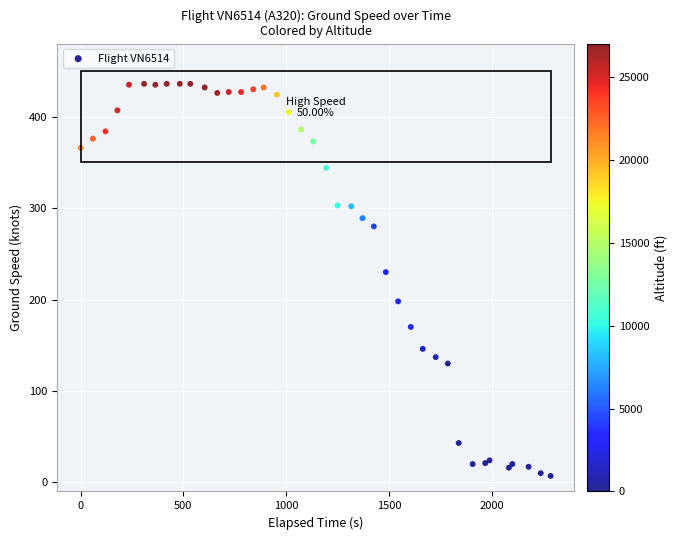

What Y value in the scatter plot is closest to 221?

230